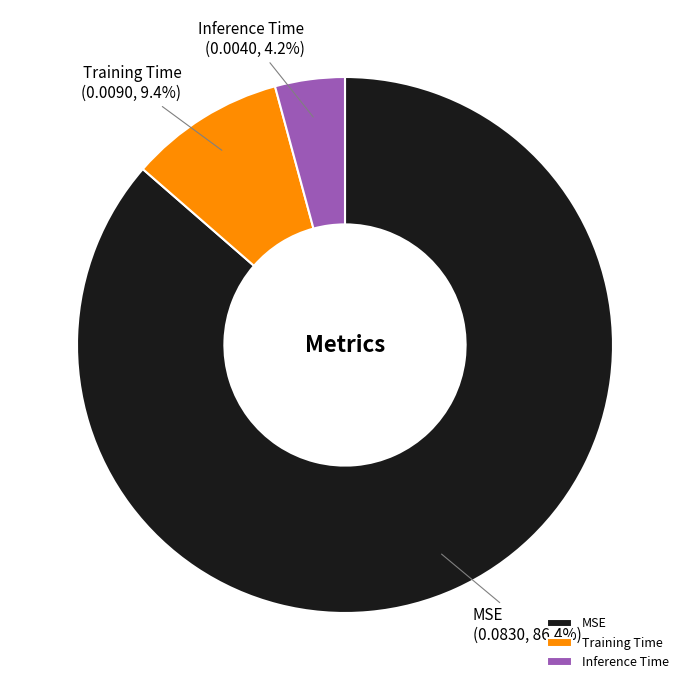

How many slices are in this pie chart?

3